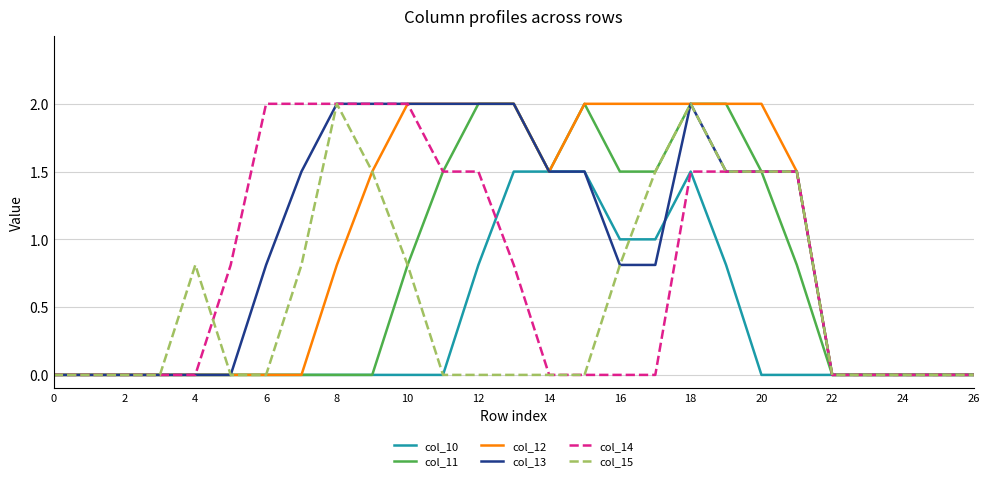

What is the maximum value shown in the chart?

2.0